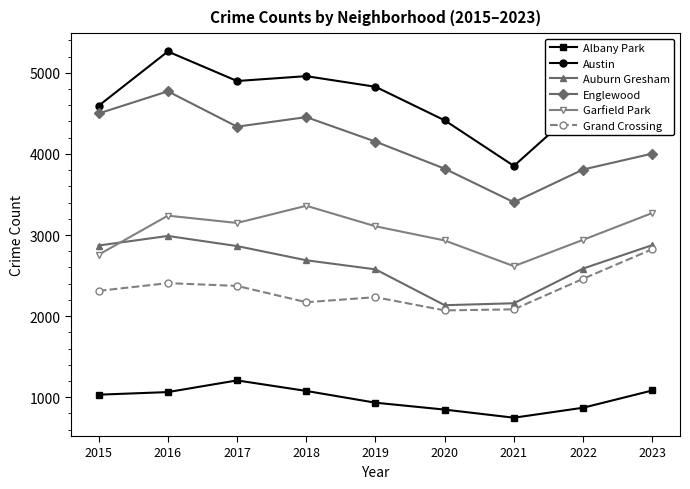

What is the difference between the highest and lowest values at 2022?

3746